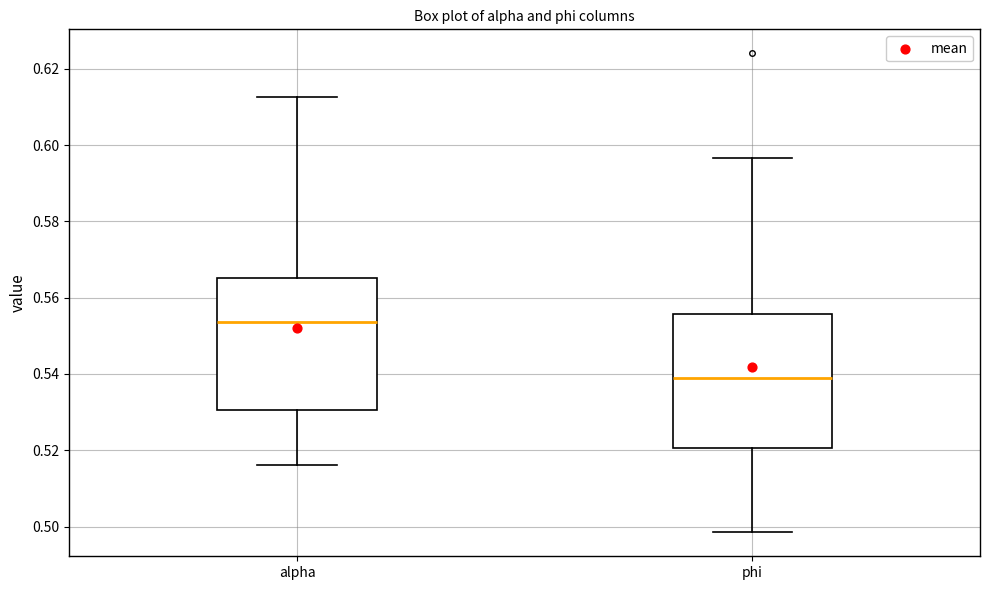

Which box's median line is the highest?

alpha